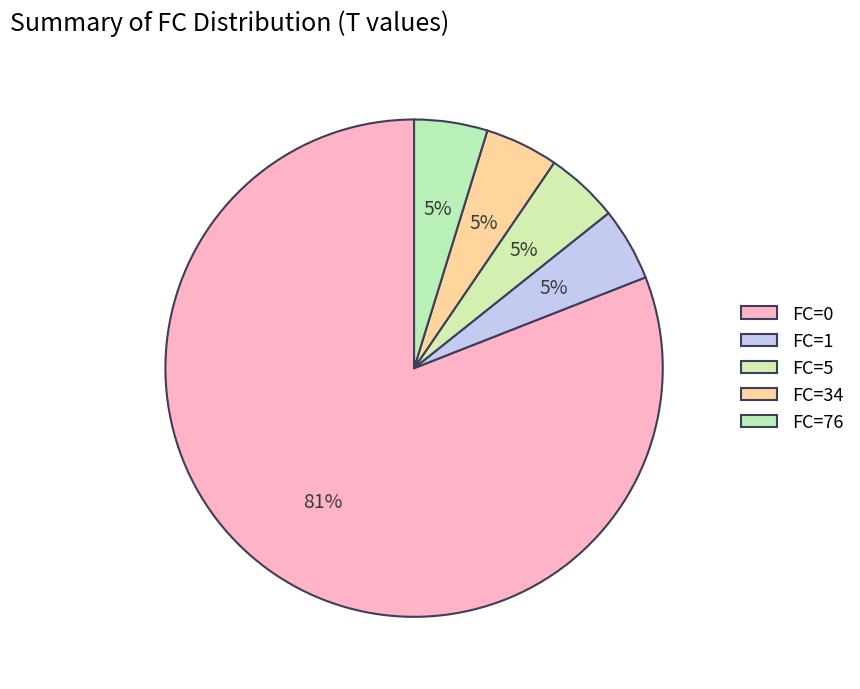

True or false: FC=5 accounts for 5% of the total.

True